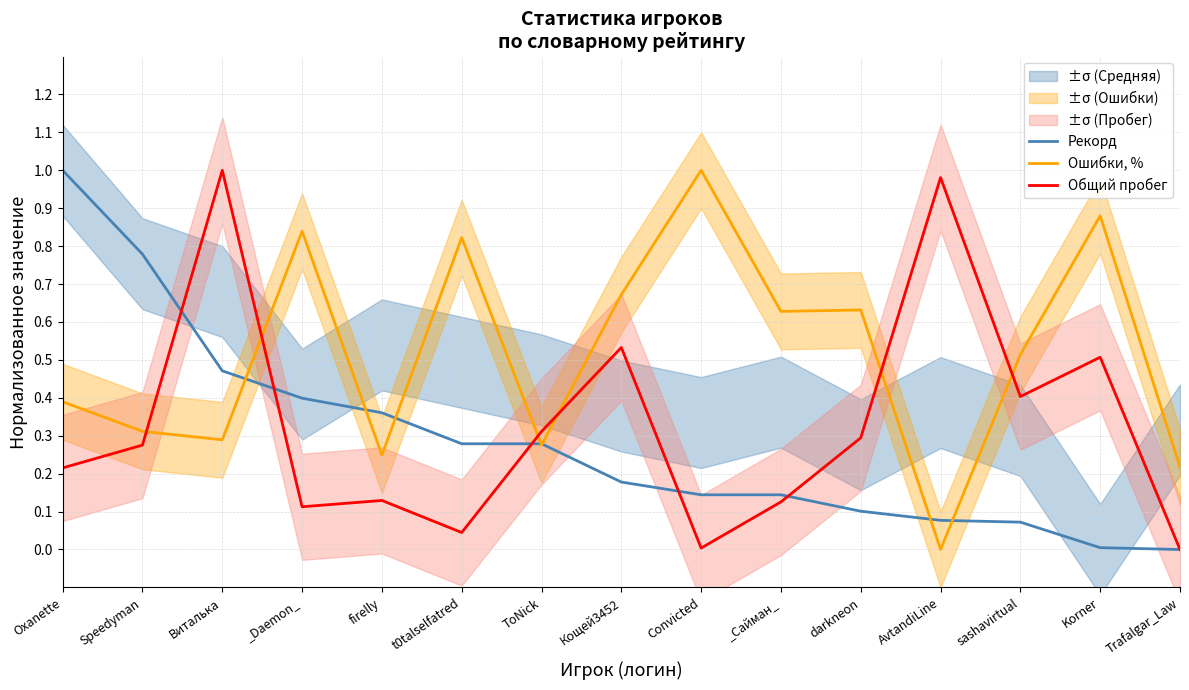

Rank the series at Виталька from lowest to highest value.

Ошибки, %, Рекорд, Общий пробег